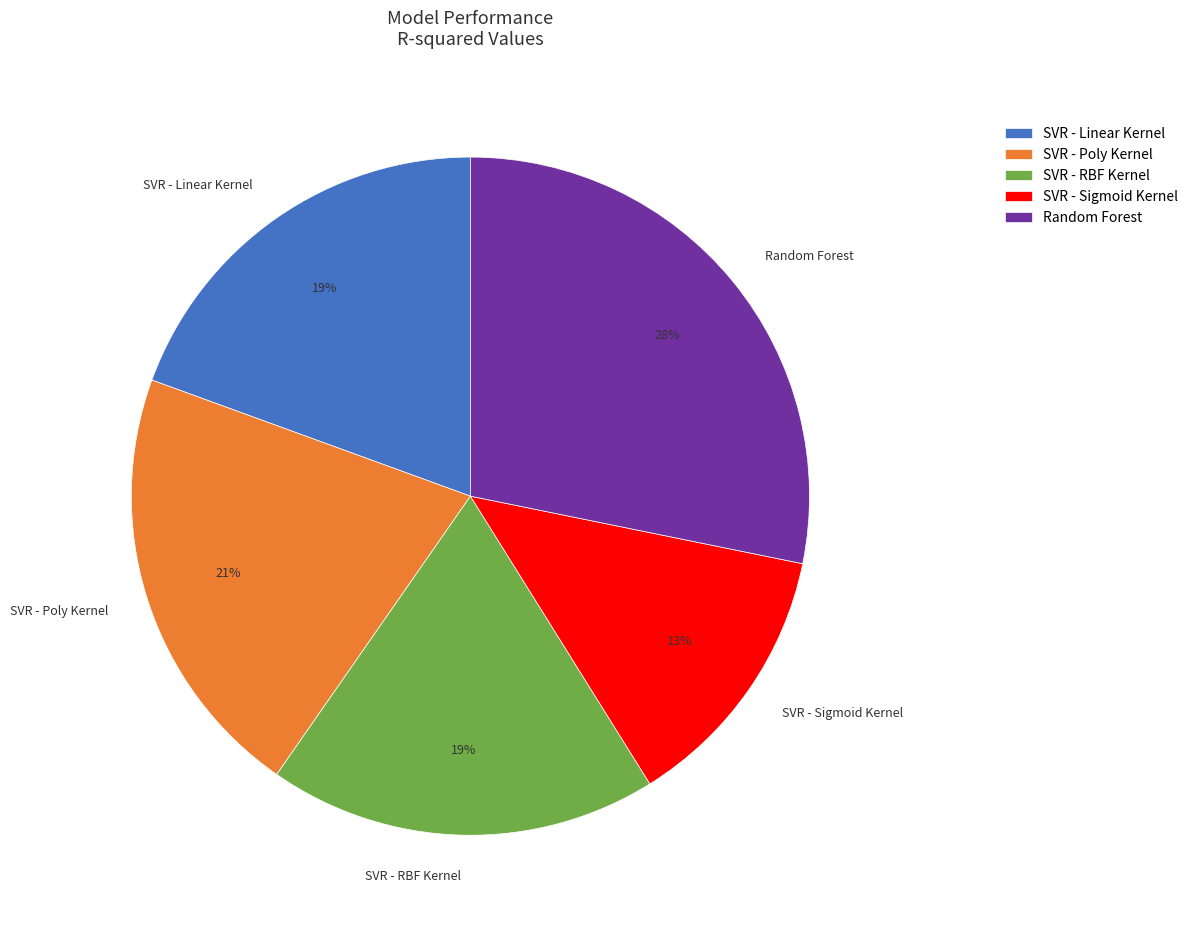

The SVR - RBF Kernel slice represents 25% of the pie. True or false?

False